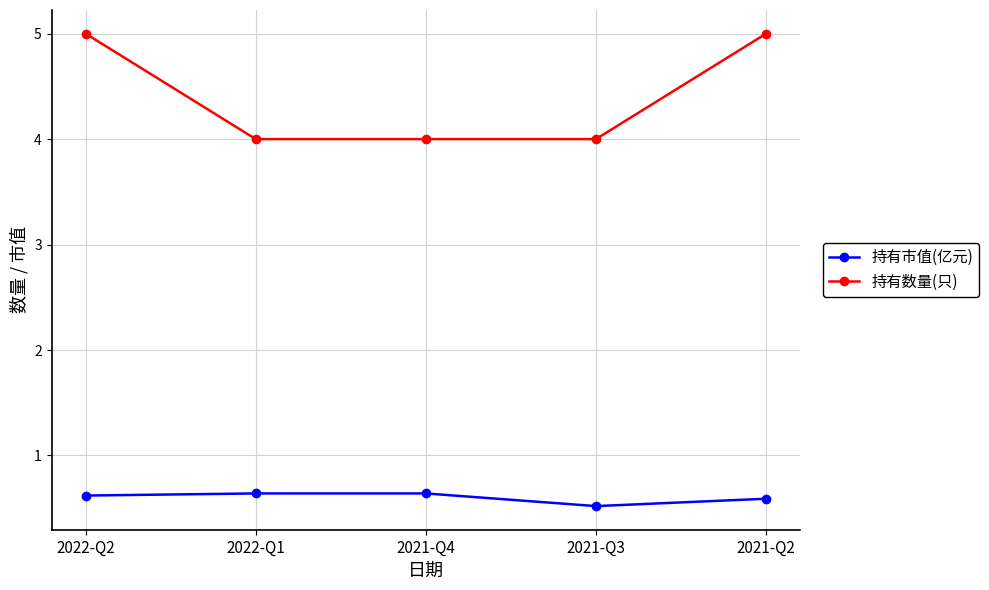

True or false: 持有市值(亿元) has more than 1 interior local peaks.

False